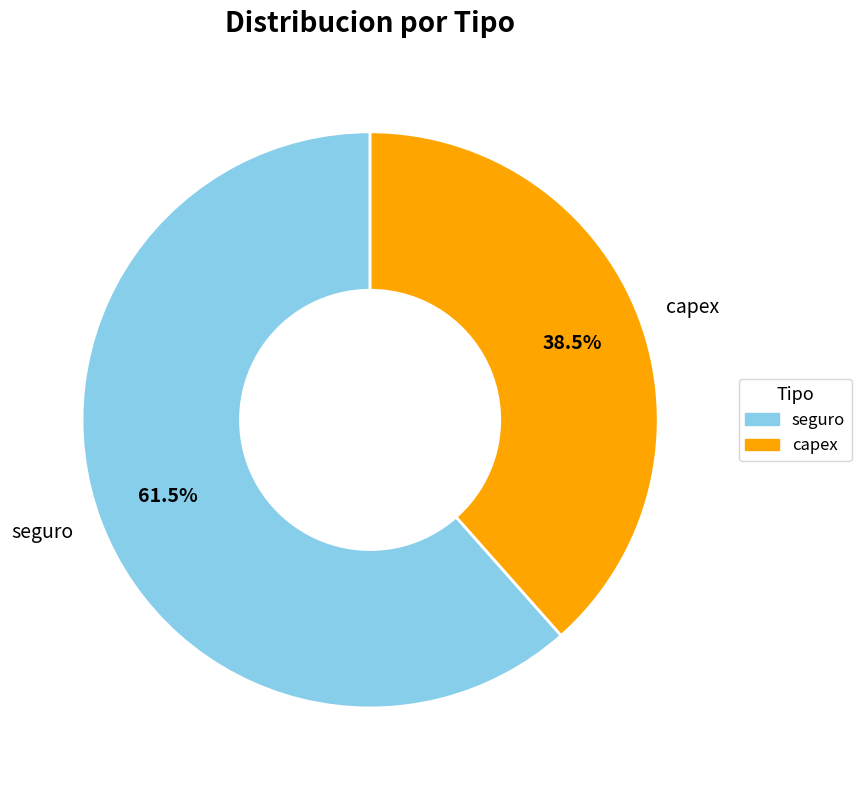

What is the ratio of the value at capex to the value at seguro?

0.6